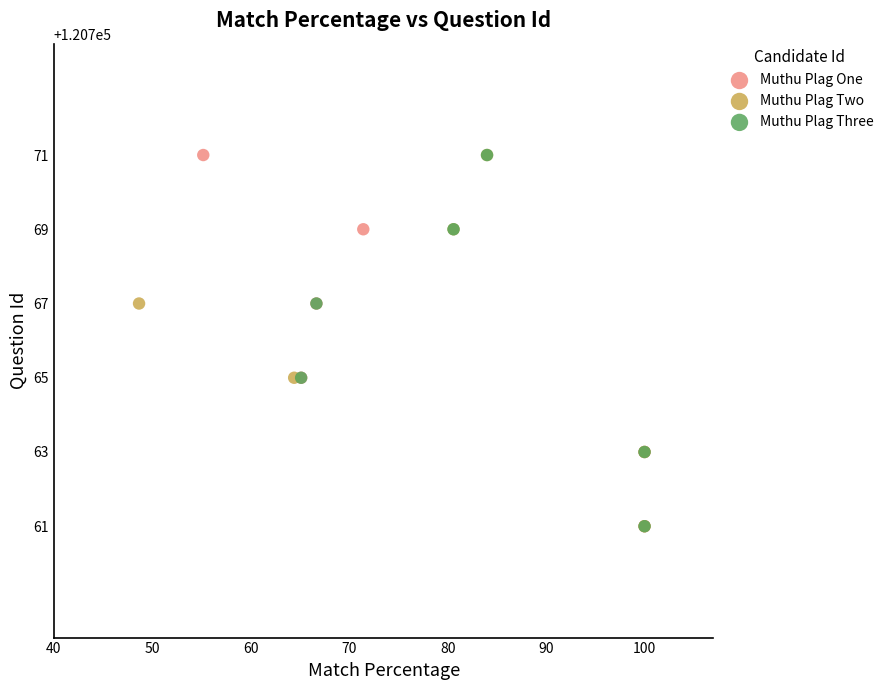

What are all the series names shown in the legend?

Muthu Plag One, Muthu Plag Two, Muthu Plag Three